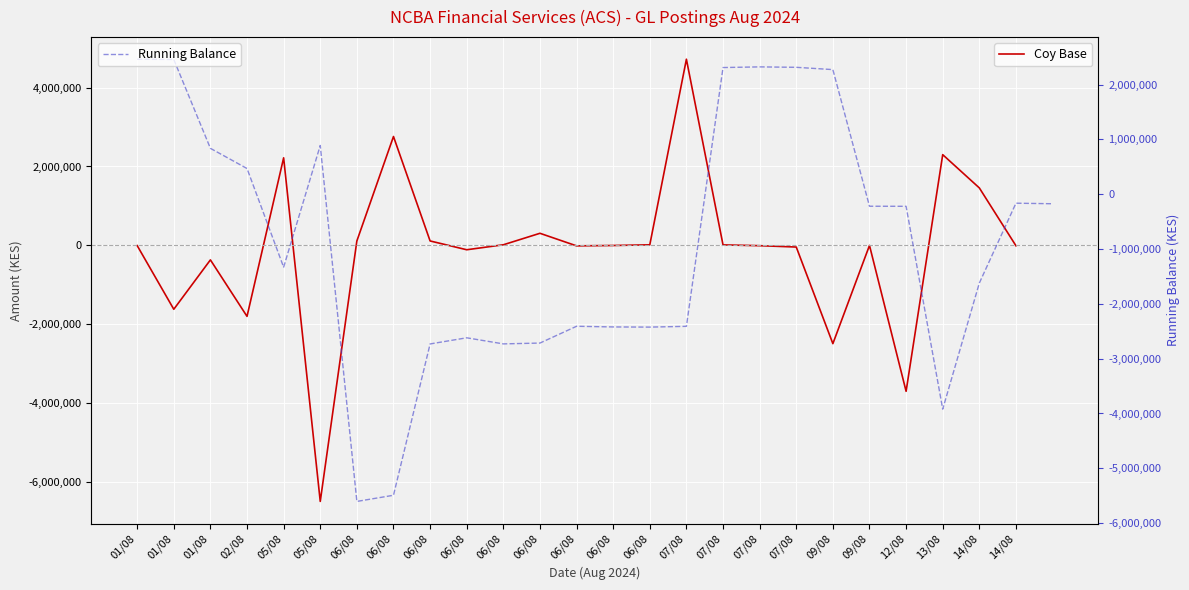

True or false: the data shows -3700000.0 at 12/08.

True